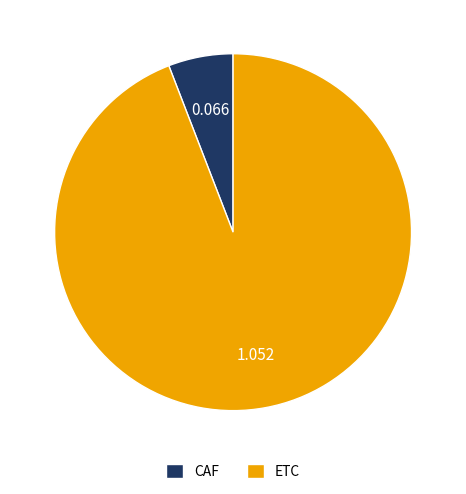

Which has a higher value, CAF or ETC?

ETC